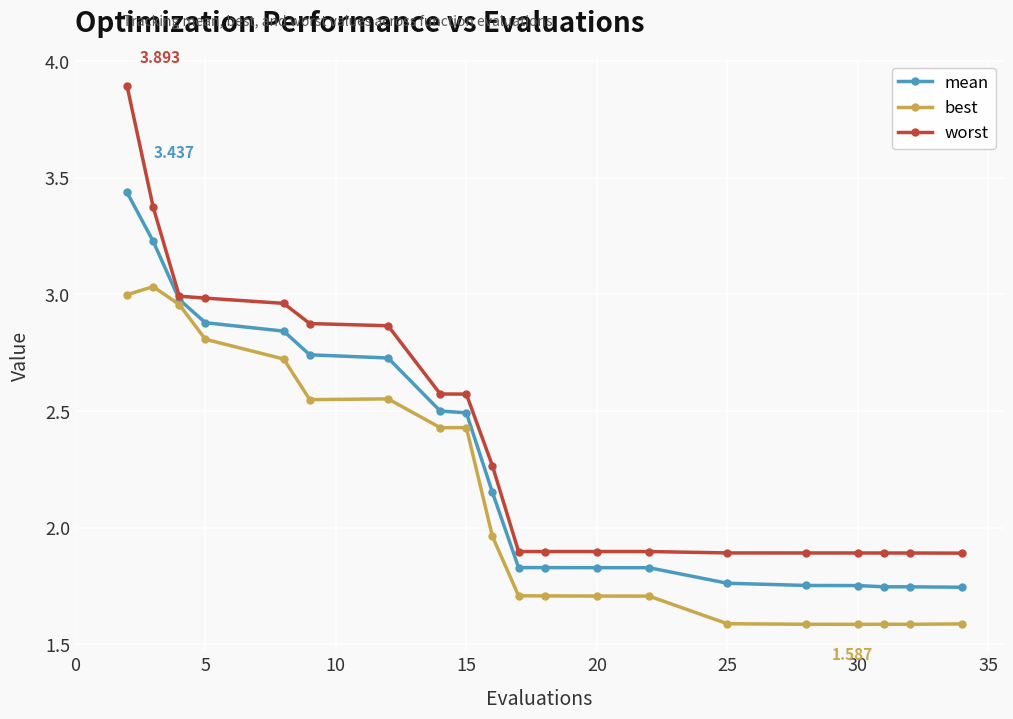

List the series in order of their overall mean, lowest first.

best, mean, worst